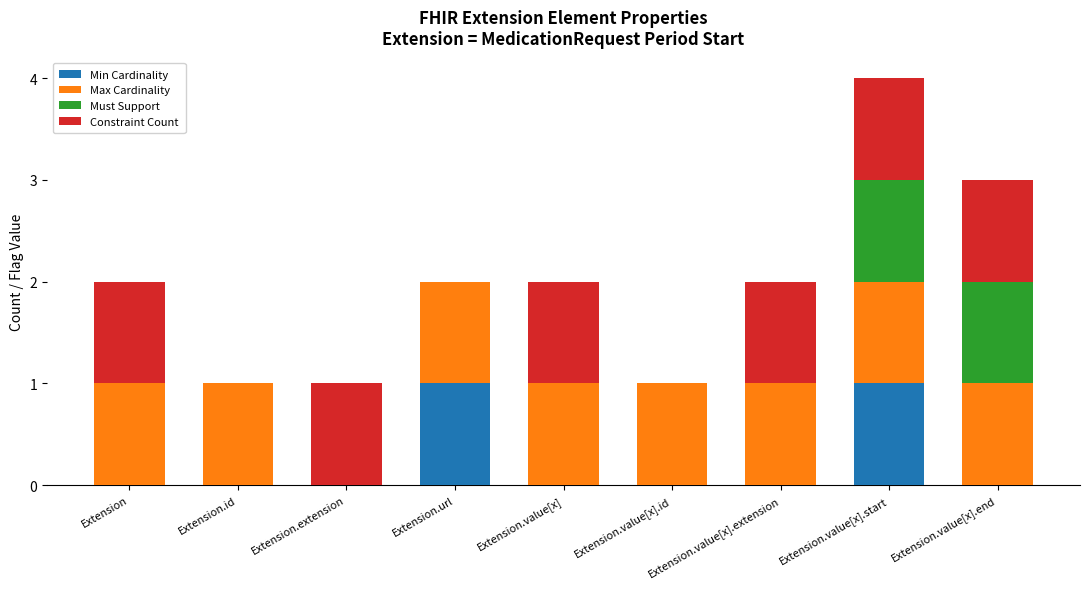

At which category is the sum across all series the highest?

Extension.value[x].start